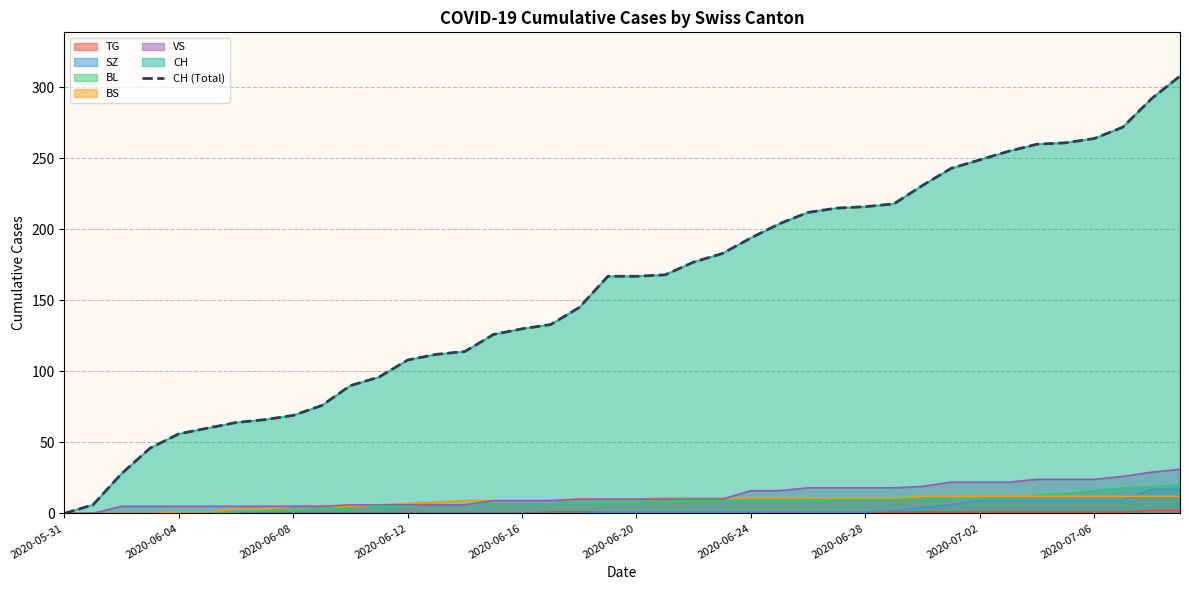

How many values exceed 167?

19